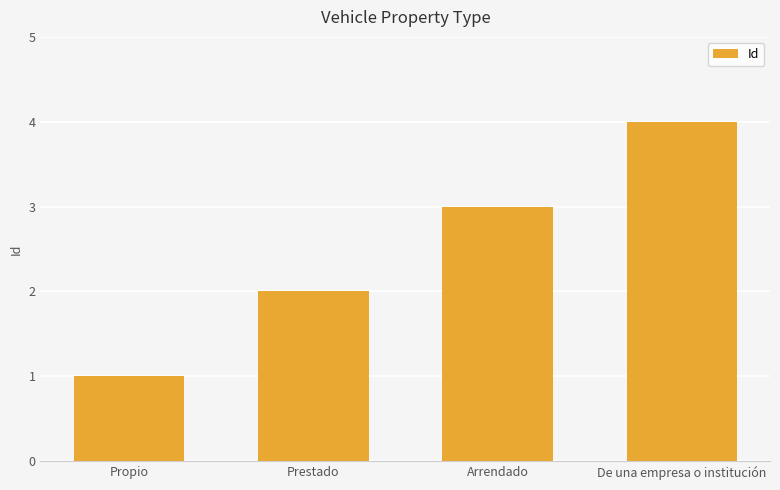

Rank the categories by value from highest to lowest.

De una empresa o institución, Arrendado, Prestado, Propio